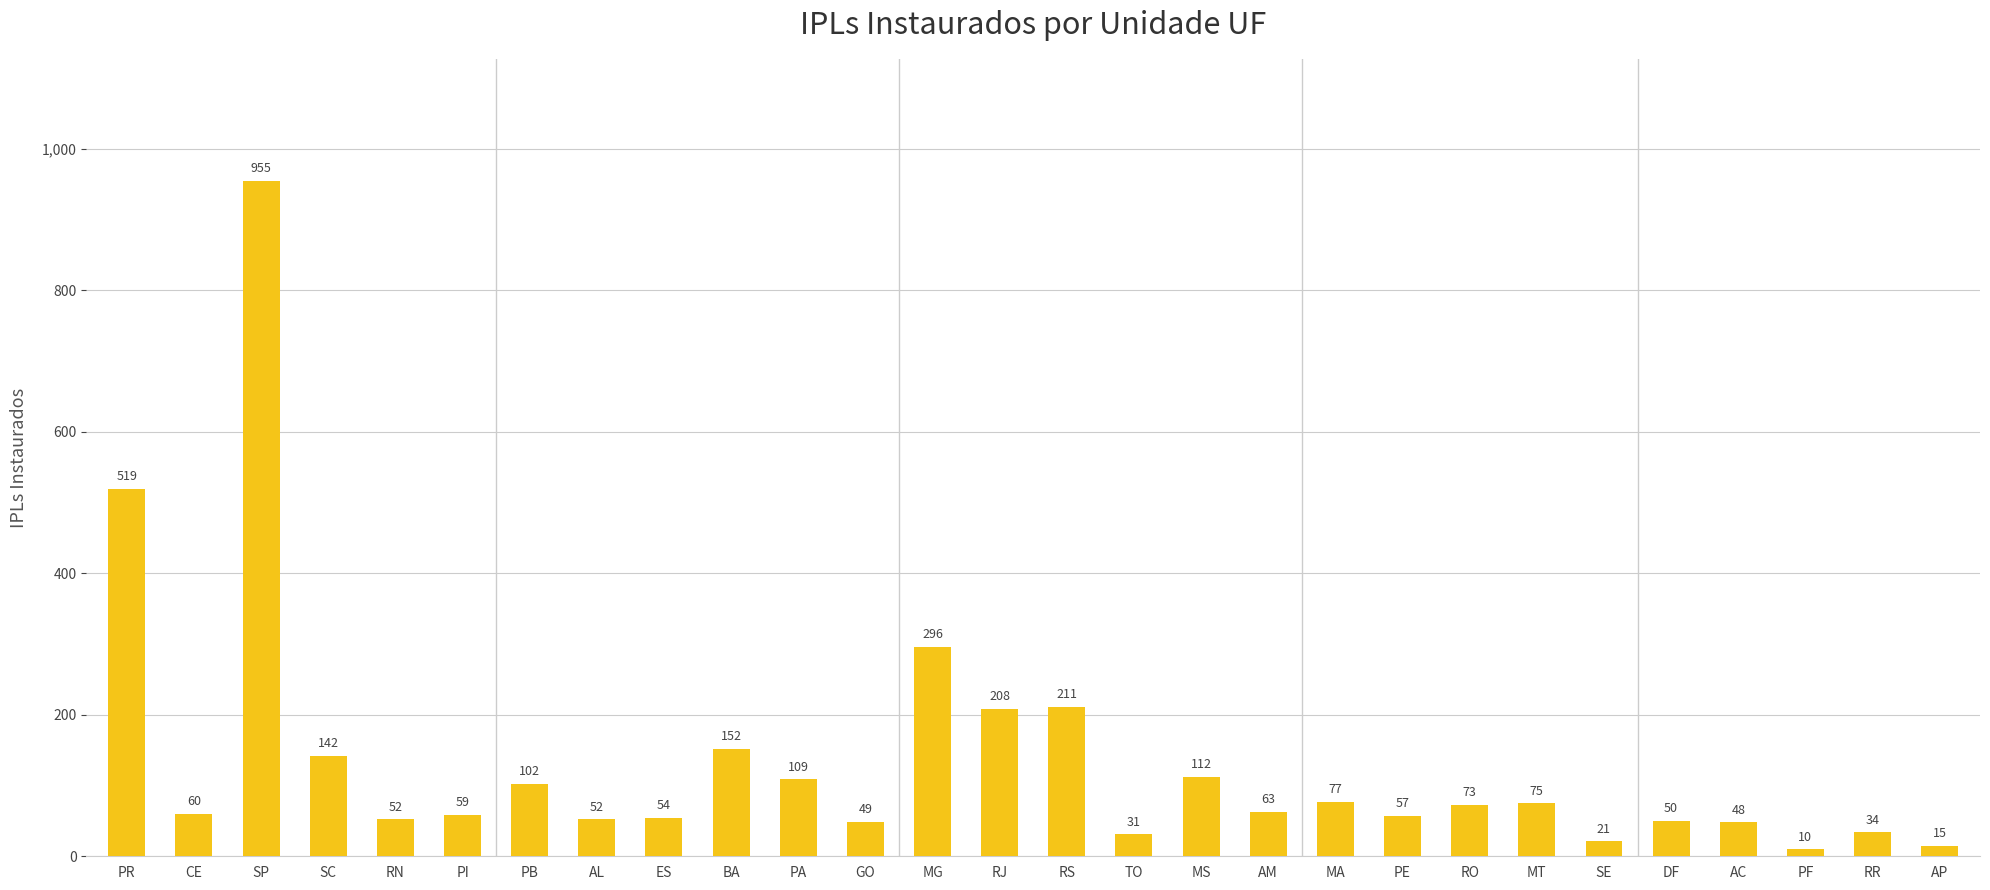

Which has a higher value, SC or PI?

SC